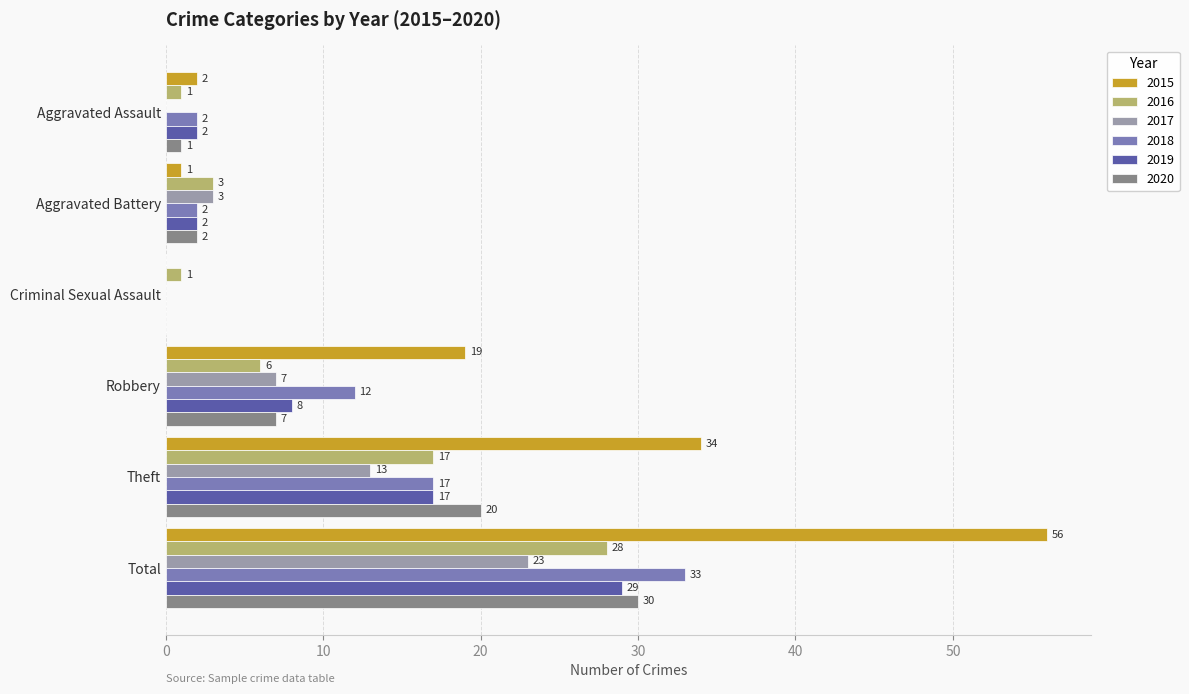

Which series changed the most between Aggravated Battery and Criminal Sexual Assault?

2017